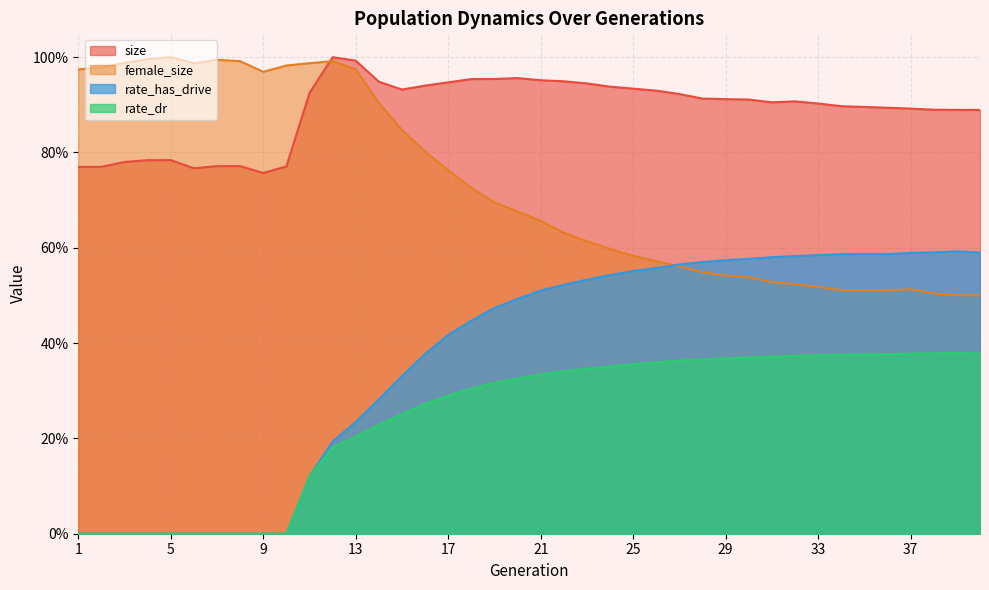

How many interior local valleys does the female_size series have?

4